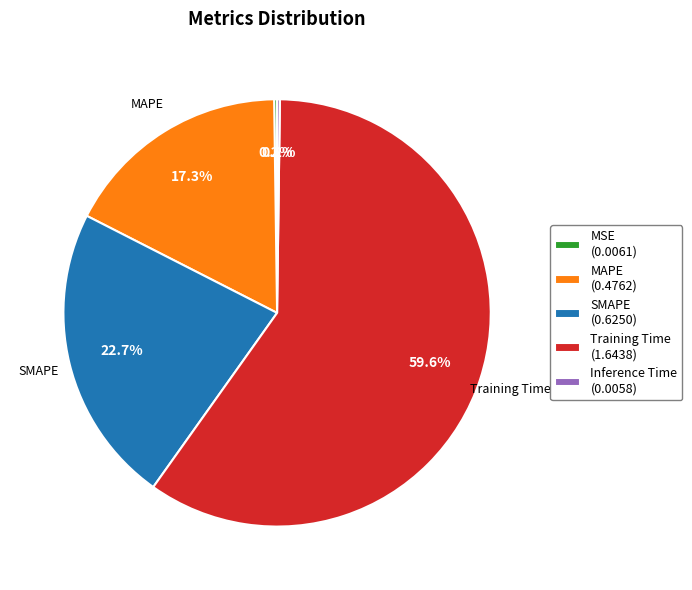

What percentage is the SMAPE slice, to the nearest percent?

23%